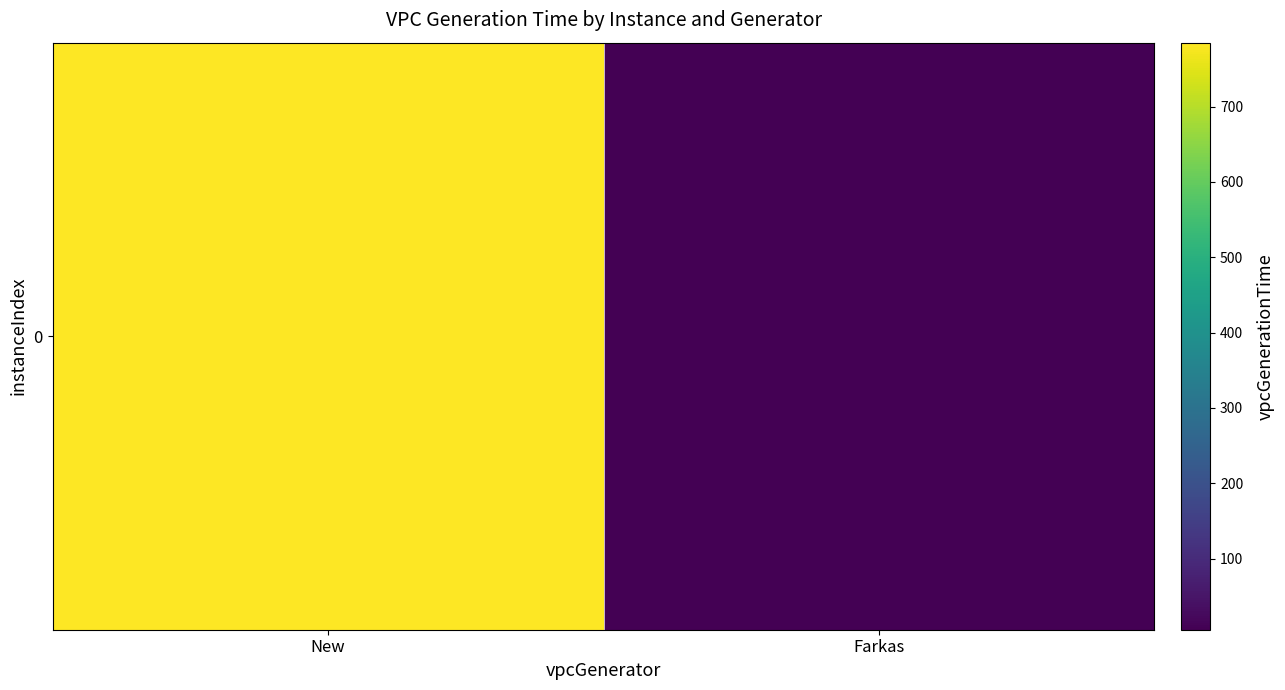

At which category does the chart reach its peak across all series?

New